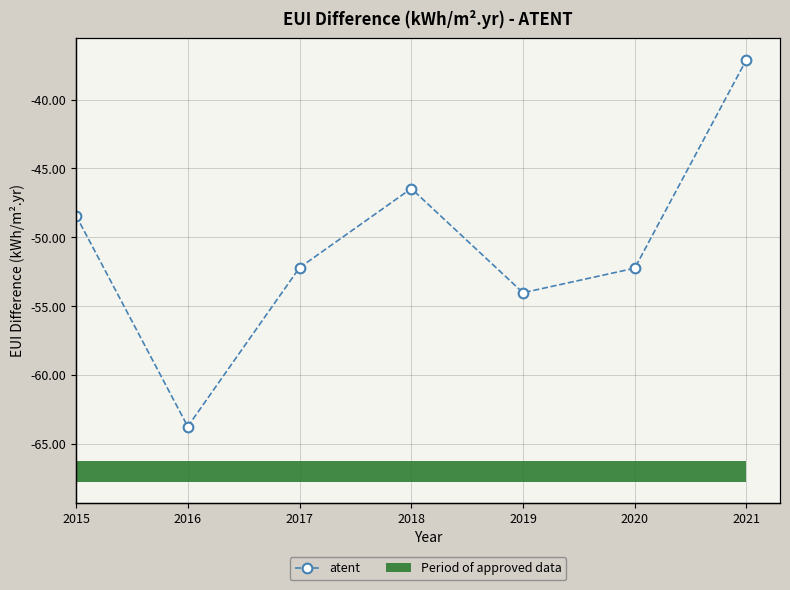

Does the chart contain any negative values?

Yes